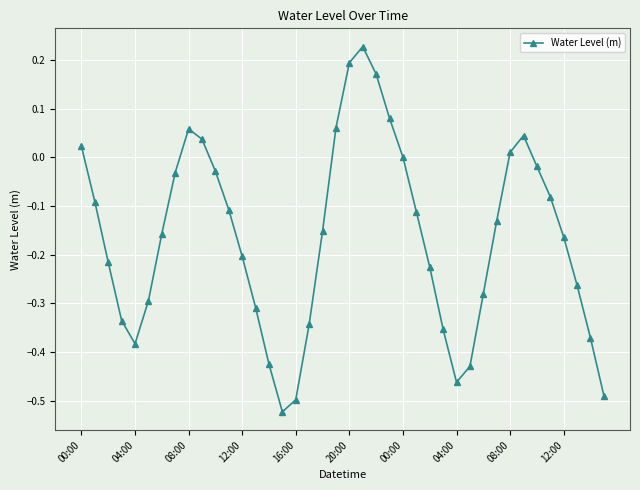

True or false: there are more than 2 points higher than both neighbors.

True